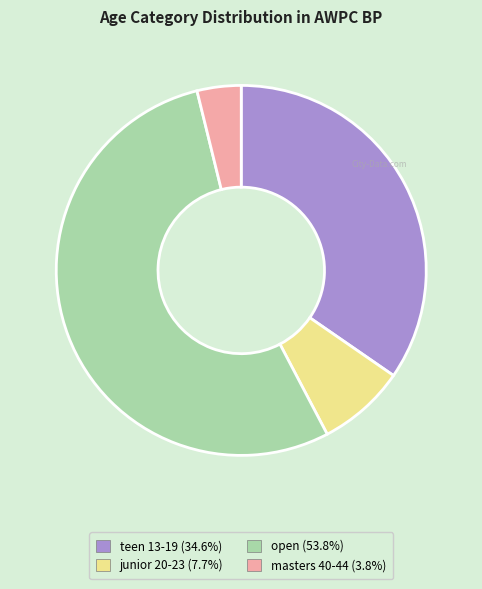

Which slice represents more than half of the pie?

open